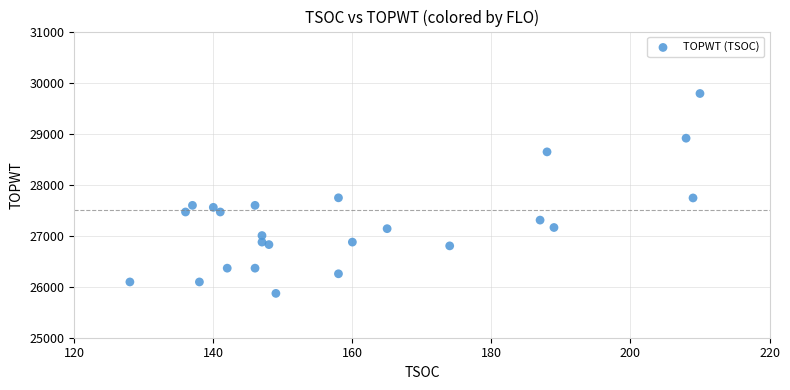

What is the range of Y values (max minus min)?

3917